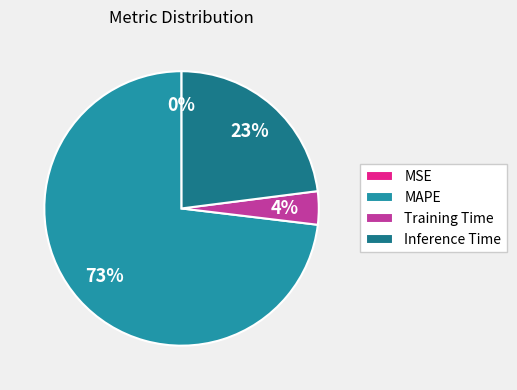

Which has a higher value, Inference Time or MAPE?

MAPE